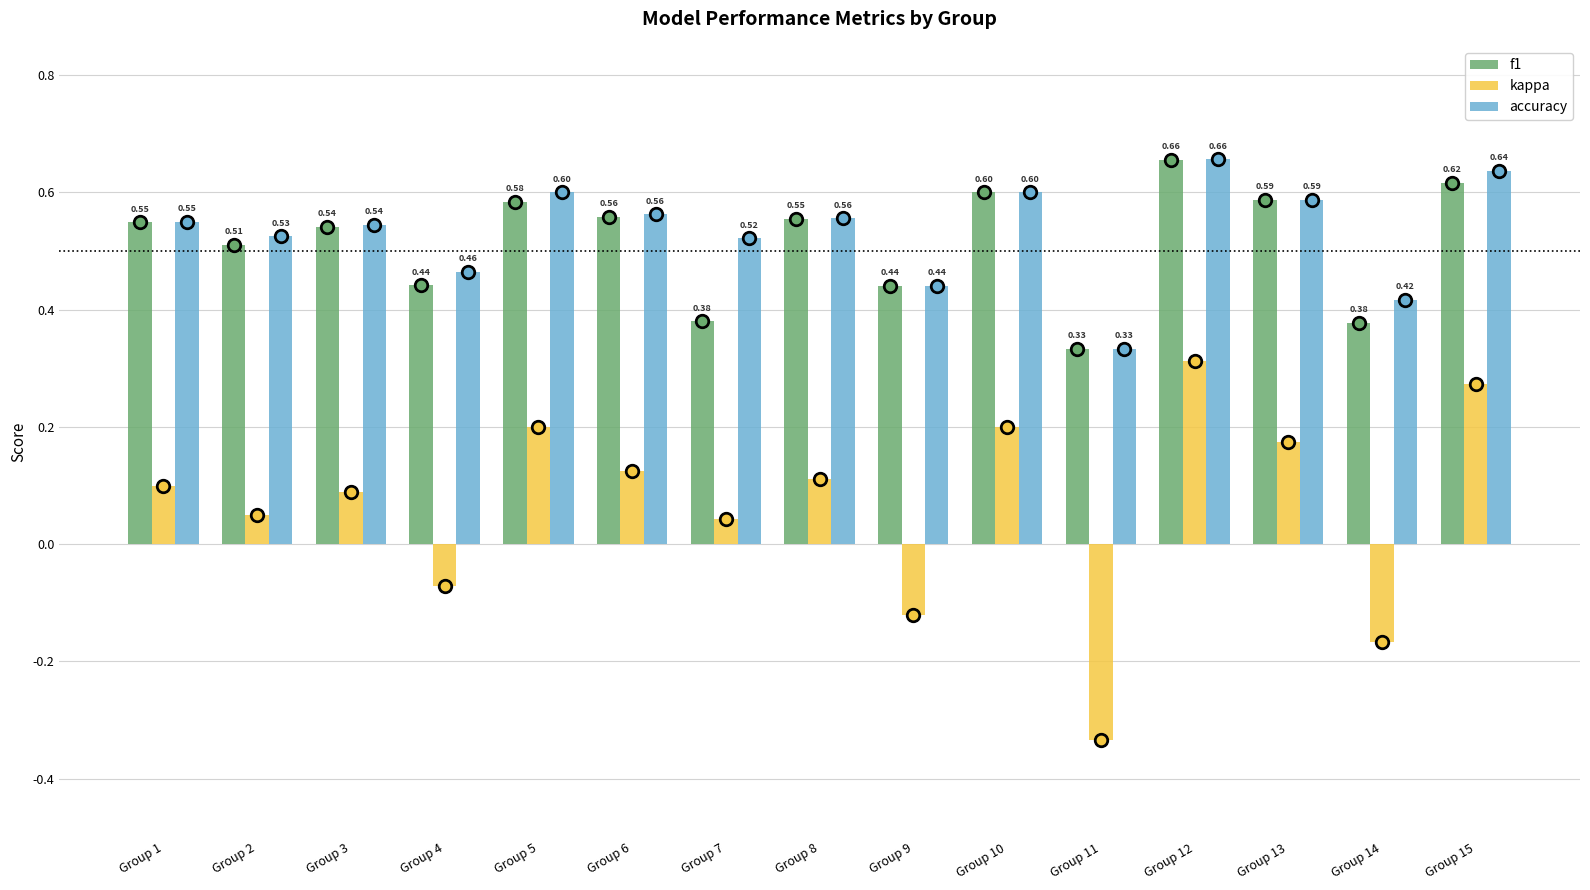

How many data points in kappa are above 0?

11